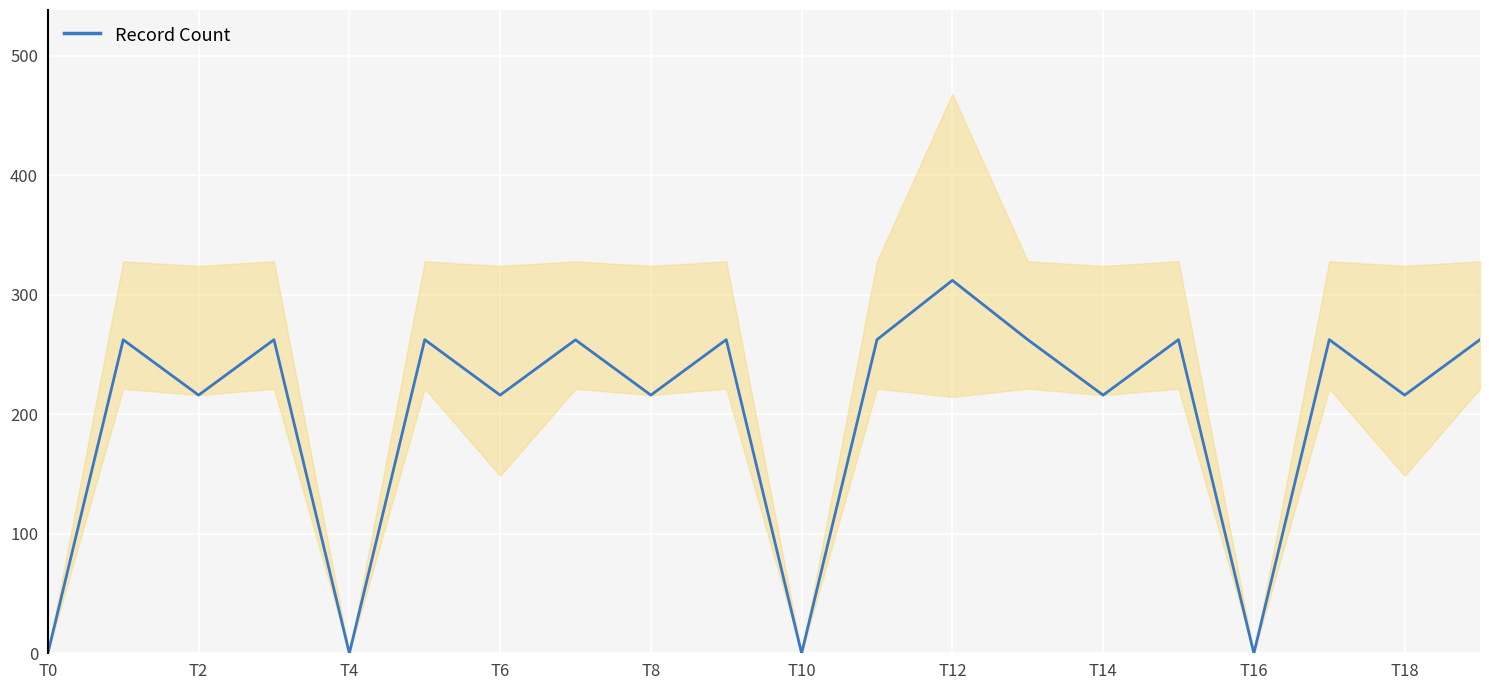

At which label does Record Count reach its peak?

T12